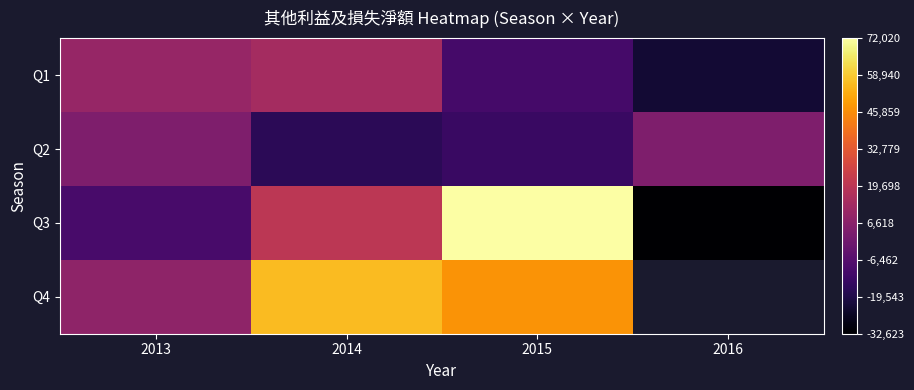

What is the difference between the second highest and second lowest values in the Q1 series?

20645.0